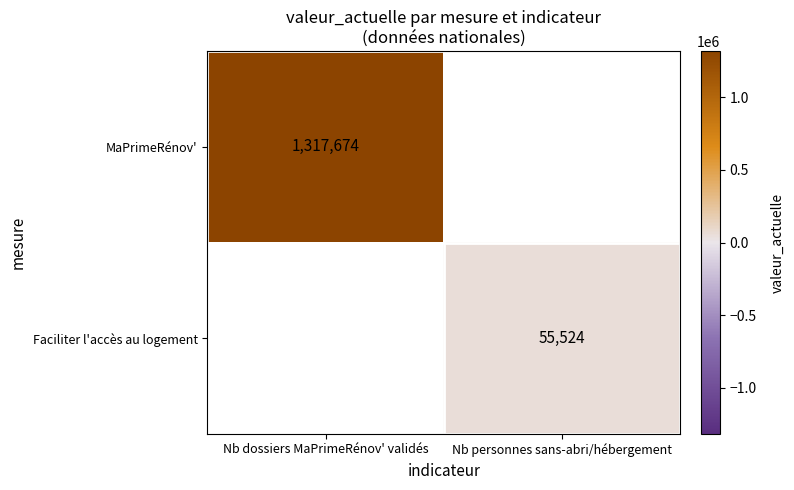

The MaPrimeRénov' series shows 1317674 at Nb dossiers MaPrimeRénov' validés. True or false?

True